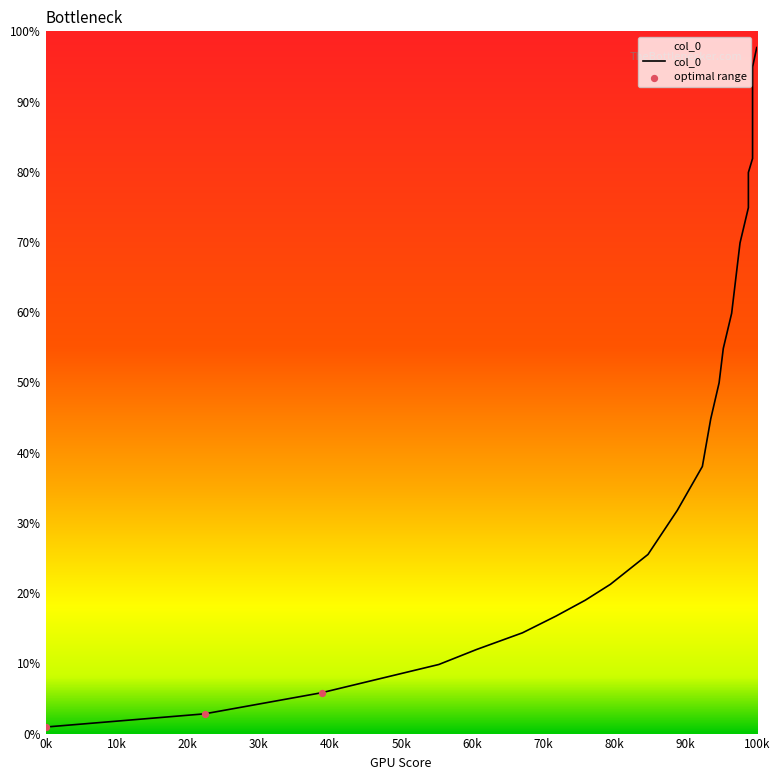

Between 475.7842 and 390.4642, which is larger?

475.7842